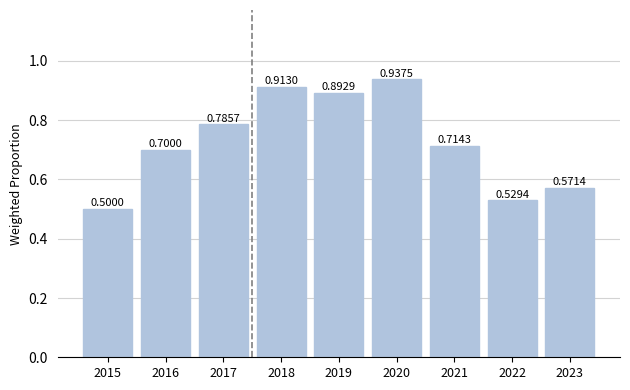

Which has a higher value, 2015 or 2023?

2023